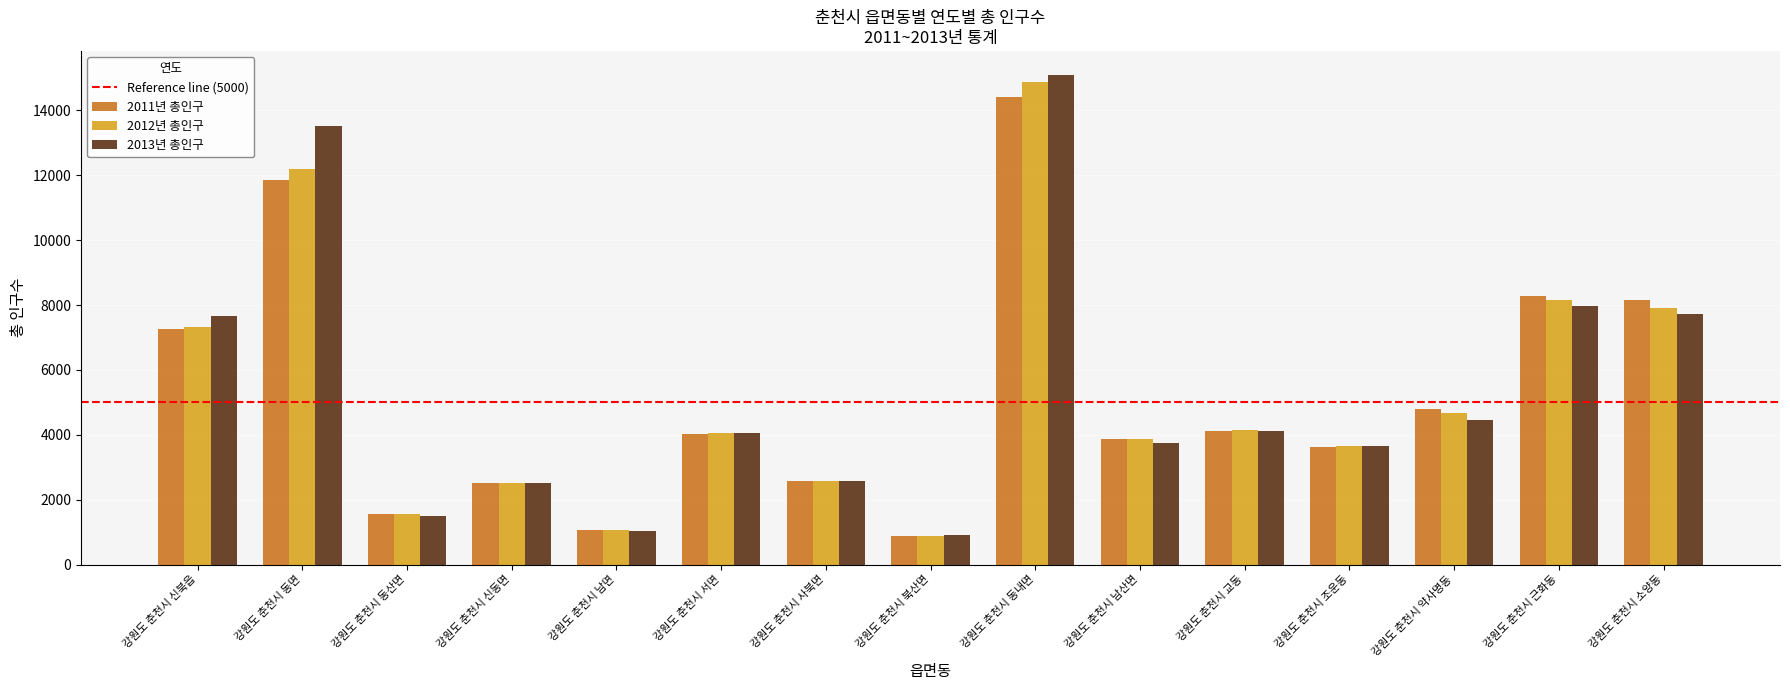

Which series changed the most between 강원도 춘천시 사북면 and 강원도 춘천시 소양동?

2011년 총인구